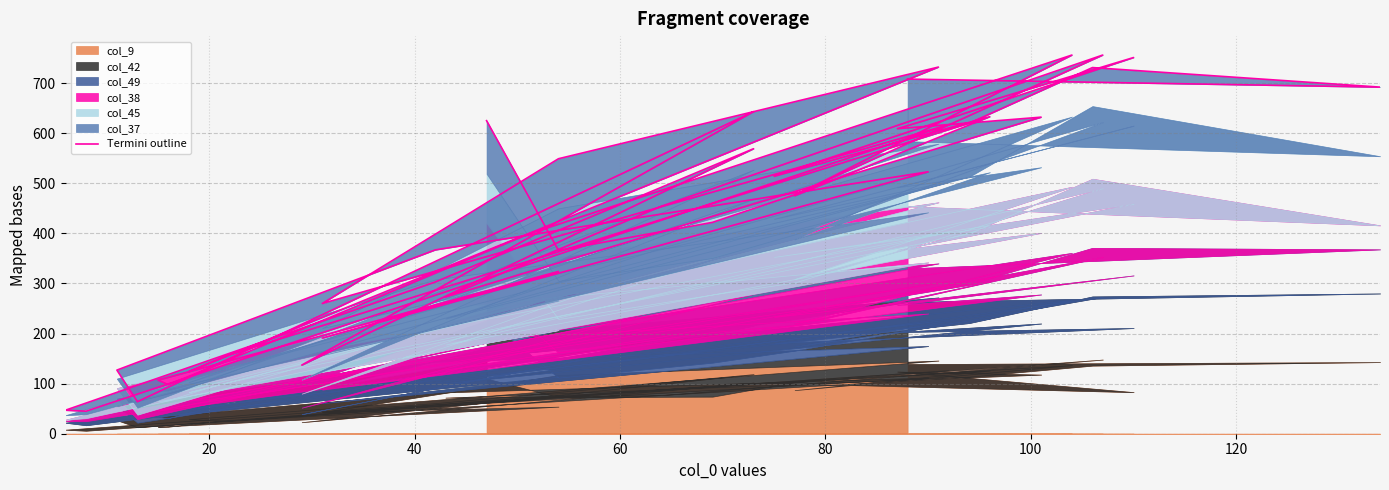

What is the difference between the maximum and minimum values?

711